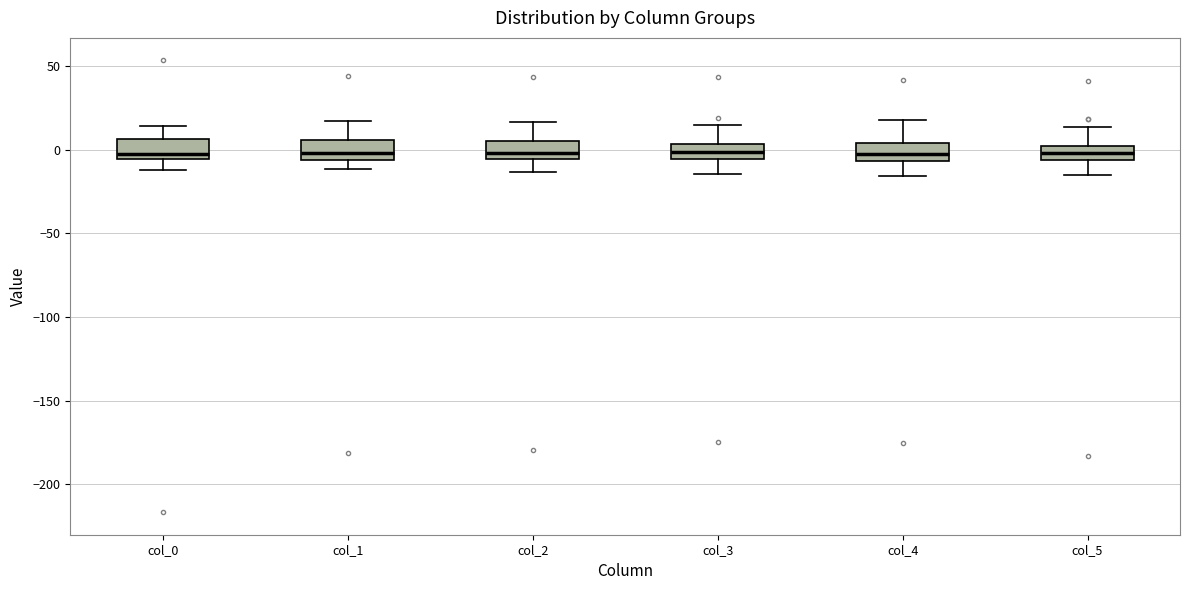

Where does the lower whisker of the box for col_0 end on the y-axis? The values are not printed on the chart, so give them approximately, as read against the axis.

-10